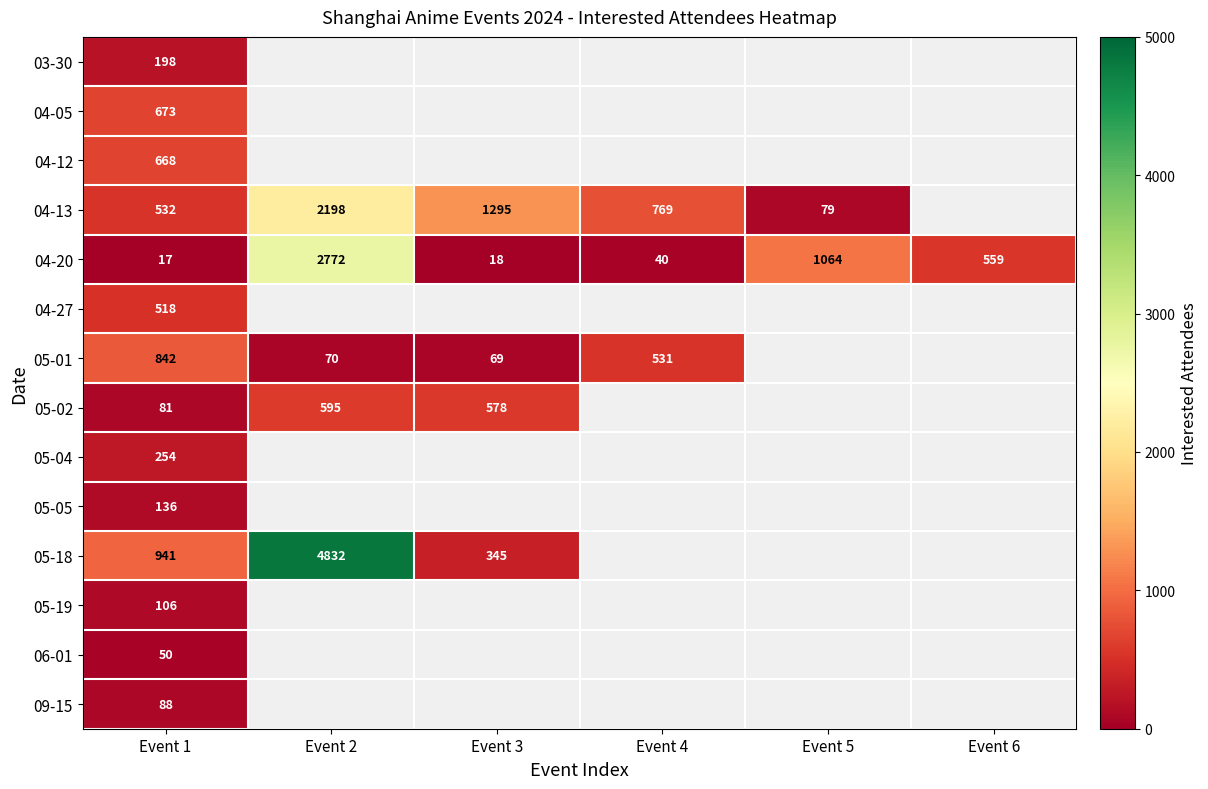

How many data points does each series have?

6